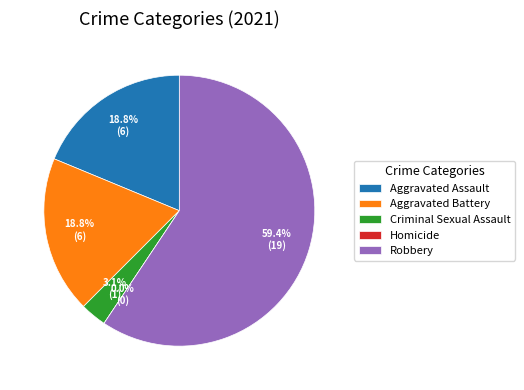

To the nearest percent, what is the combined percentage of Aggravated Battery and Homicide?

19%